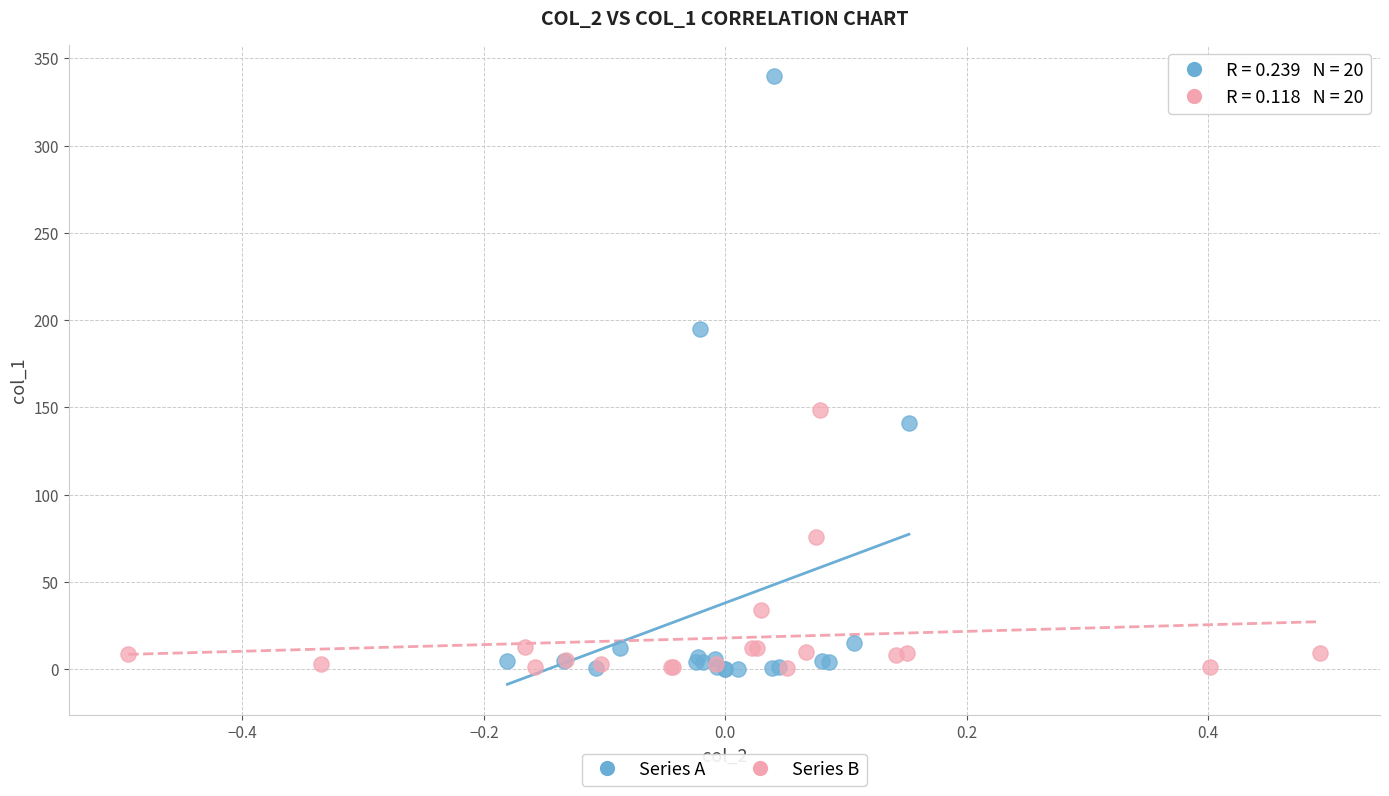

Which series reaches the maximum Y coordinate?

Series A